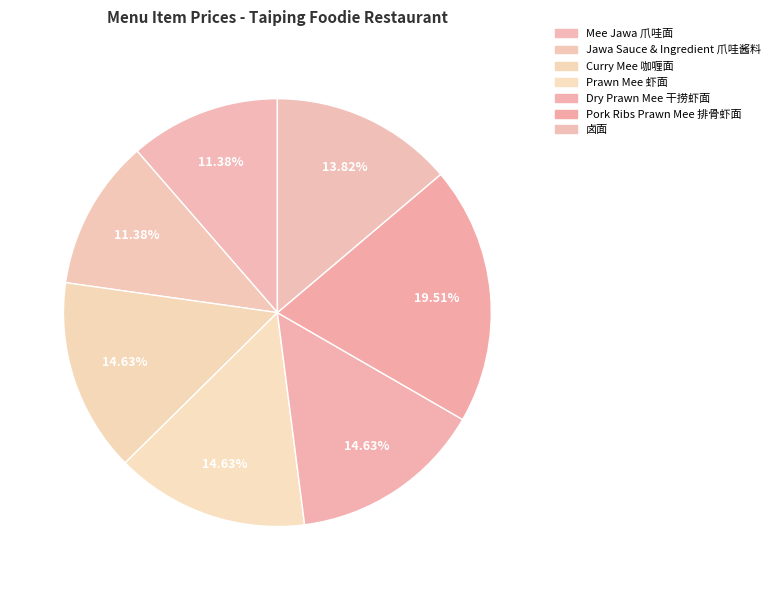

The Curry Mee 咖喱面 slice represents 23% of the pie. True or false?

False